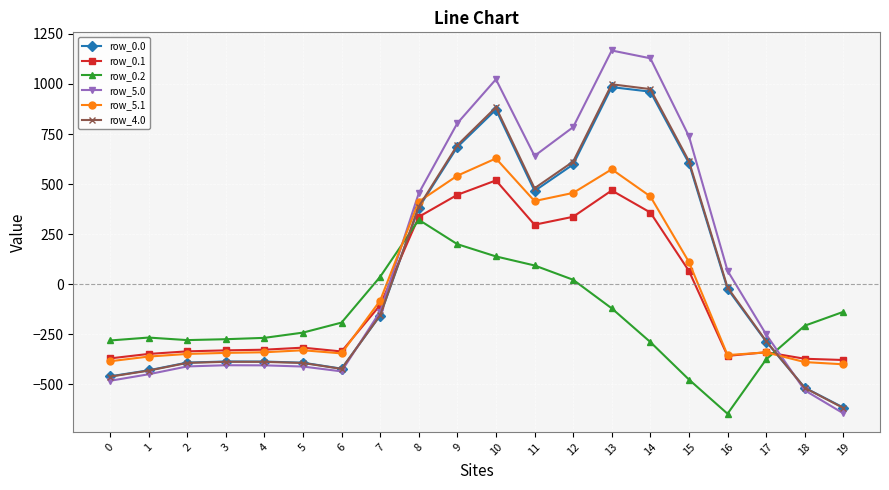

Is this an area chart (filled region under the line)?

No